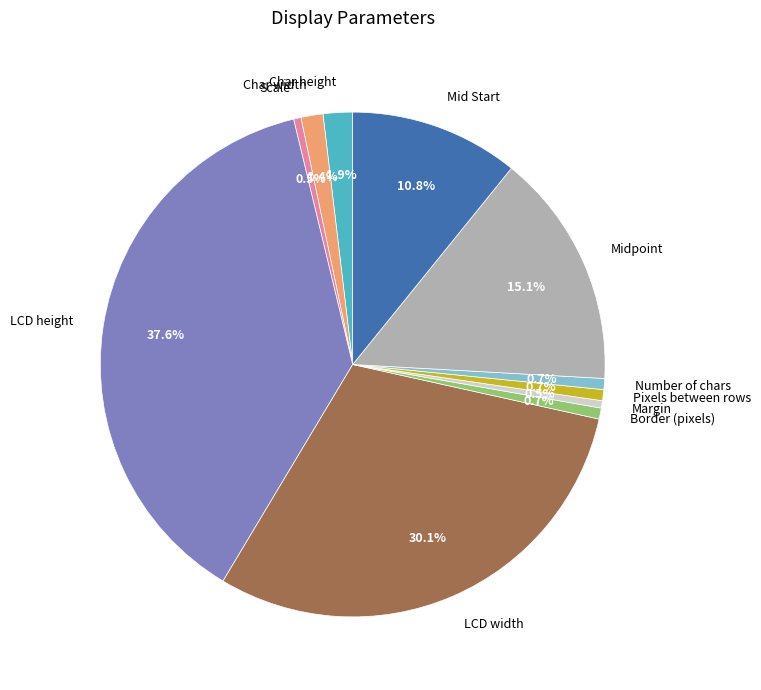

To the nearest percent, what is the difference between the Number of chars and Midpoint slice percentages?

14%